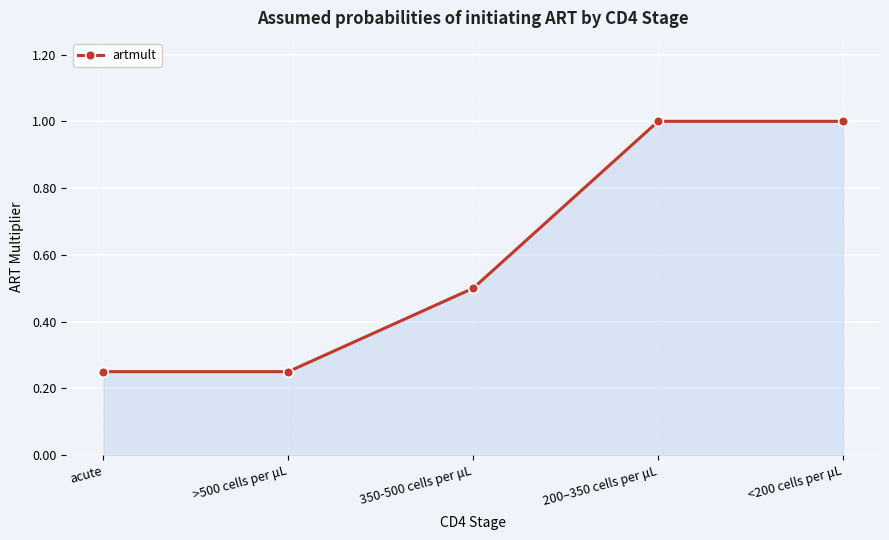

What is the value of the 5th point from the left?

1.0